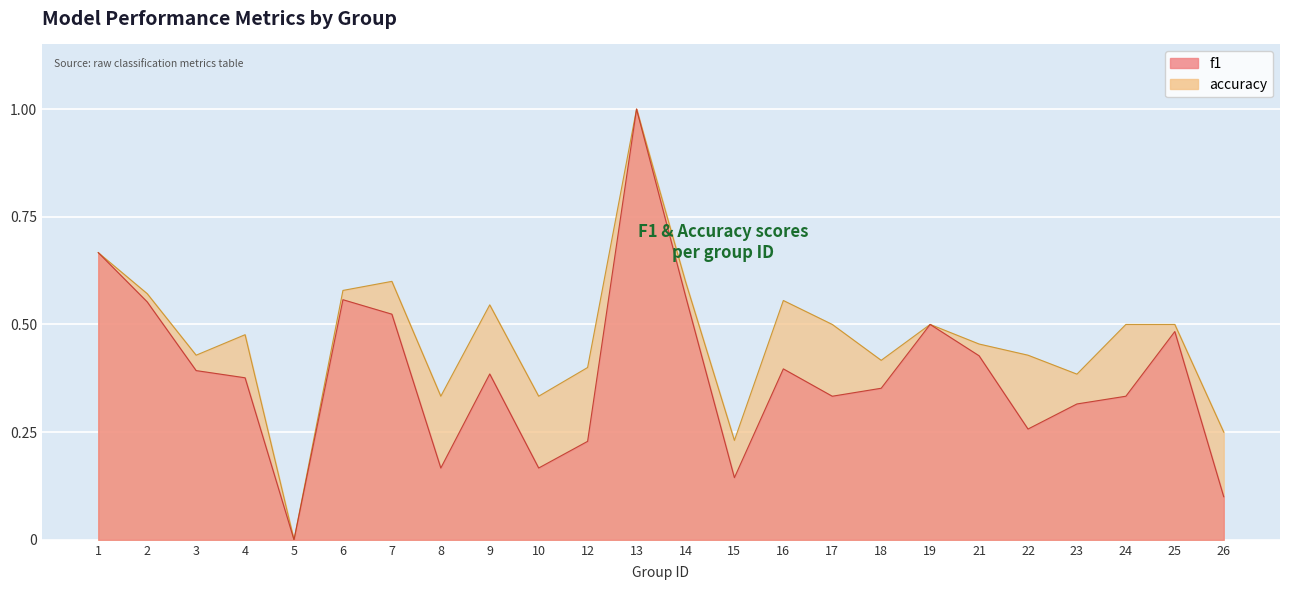

Reading right to left, extract all data points from this chart.

f1: 0.1	0.5	0.3	0.3	0.3	0.4	0.5	0.4	0.3	0.4	0.1	0.6	1.0	0.2	0.2	0.4	0.2	0.5	0.6	0.0	0.4	0.4	0.6	0.7
accuracy: 0.2	0.5	0.5	0.4	0.4	0.5	0.5	0.4	0.5	0.6	0.2	0.6	1.0	0.4	0.3	0.5	0.3	0.6	0.6	0.0	0.5	0.4	0.6	0.7